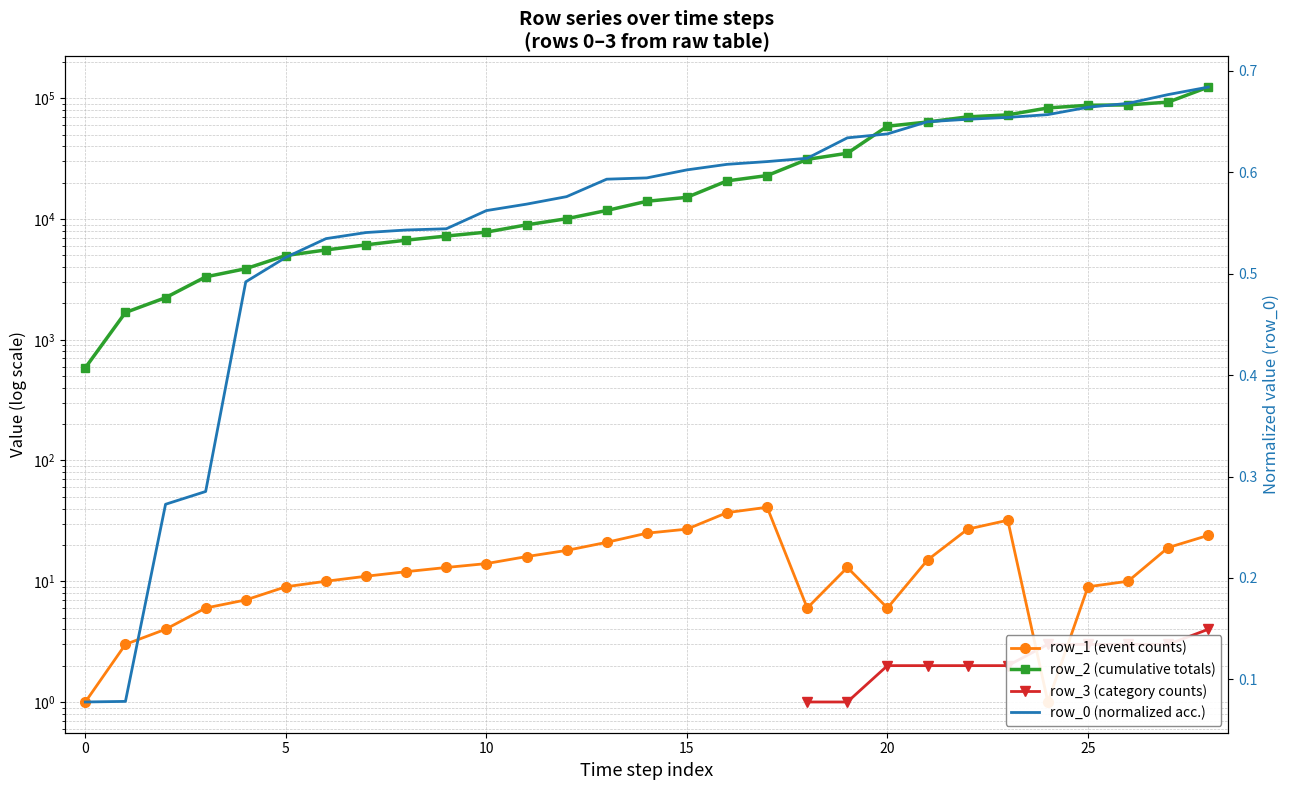

True or false: row_3 (category counts) and row_0 (normalized acc.) cross at least once.

False